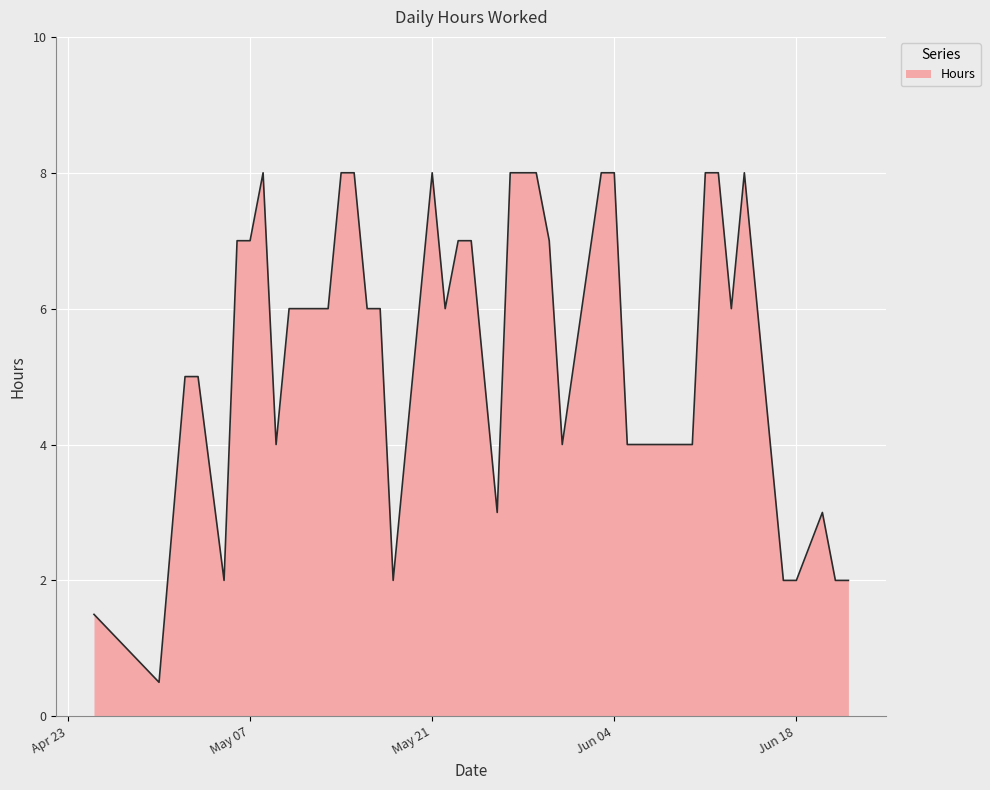

What is the difference between the maximum and minimum values?

7.5